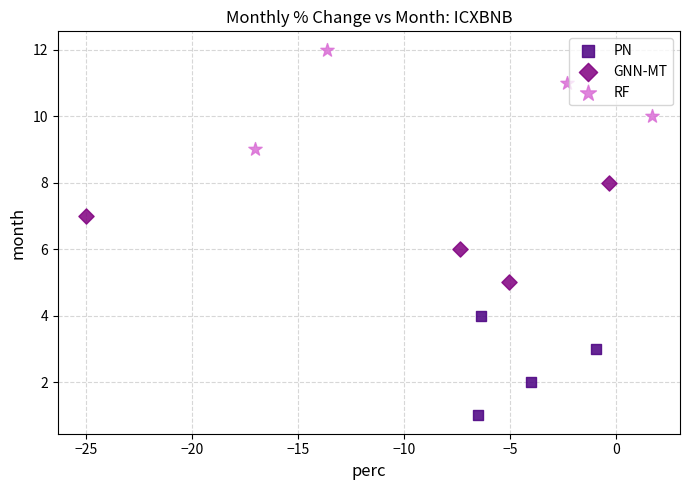

Which series reaches the minimum Y coordinate?

PN